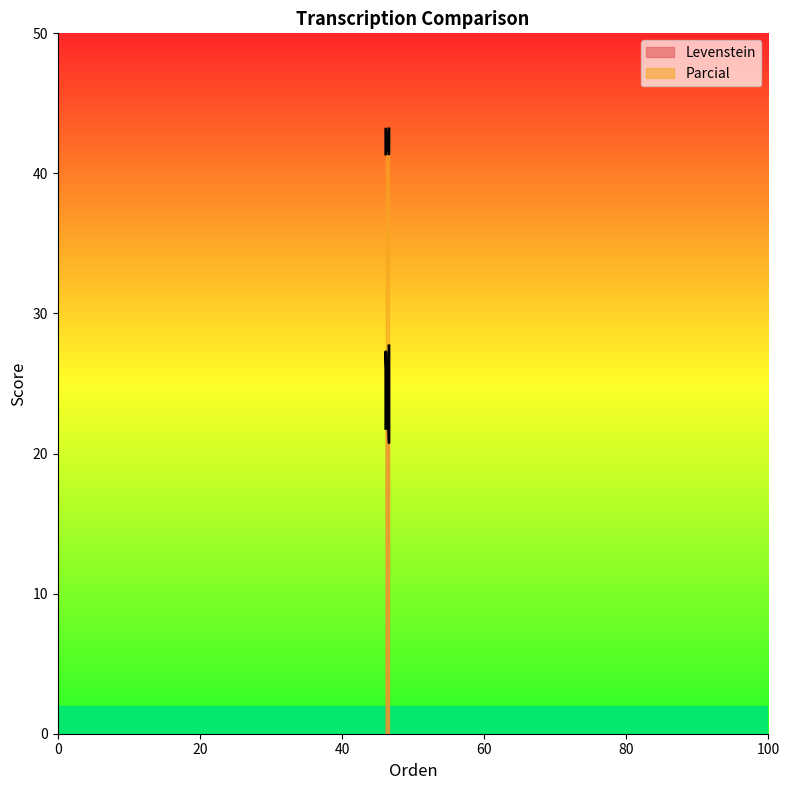

True or false: Parcial has more than 0 points higher than both neighbors.

True